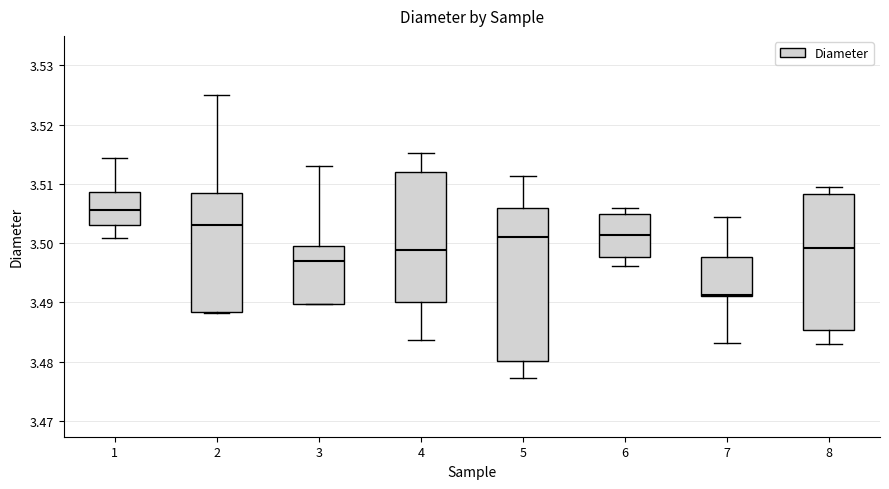

Which box is the tallest, from its lower edge to its upper edge?

5